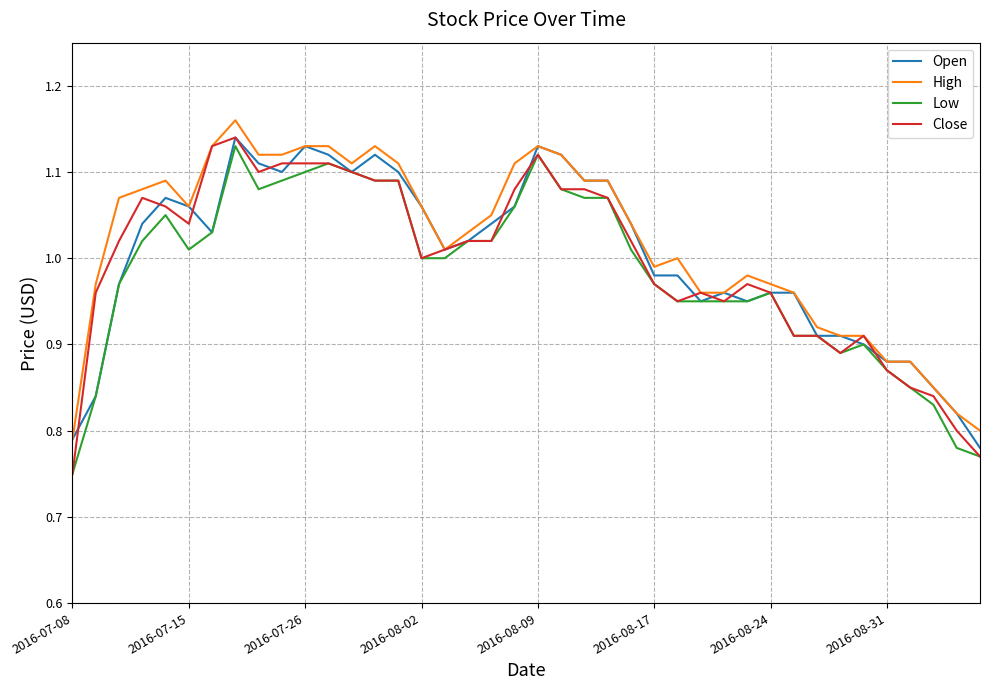

Where is Low nearest to the value 0?

2016-07-08